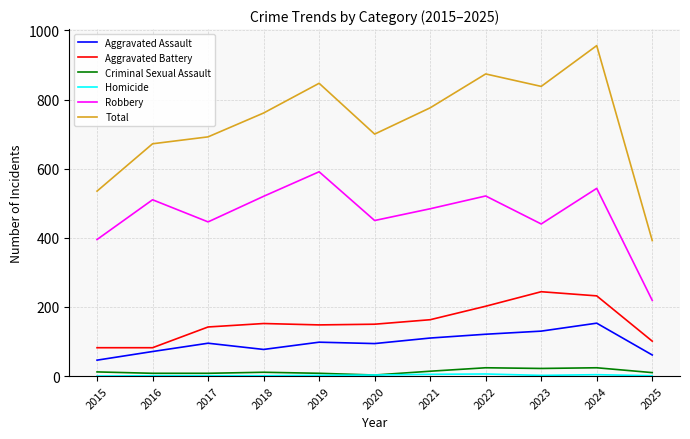

True or false: Aggravated Battery and Total cross at least once.

False